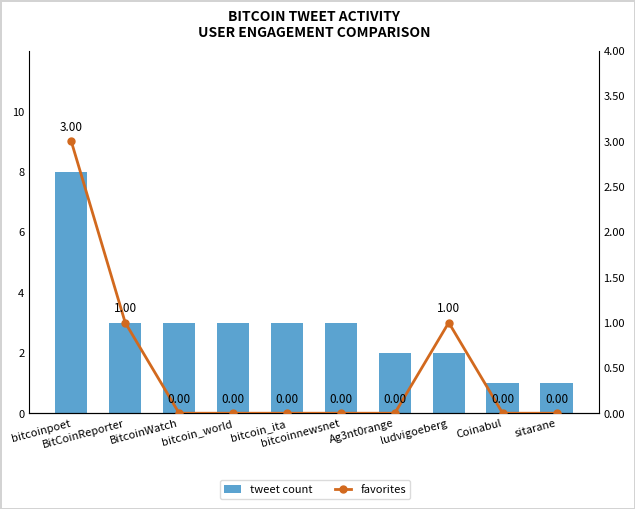

The value of favorites at sitarane is 2. True or false?

False